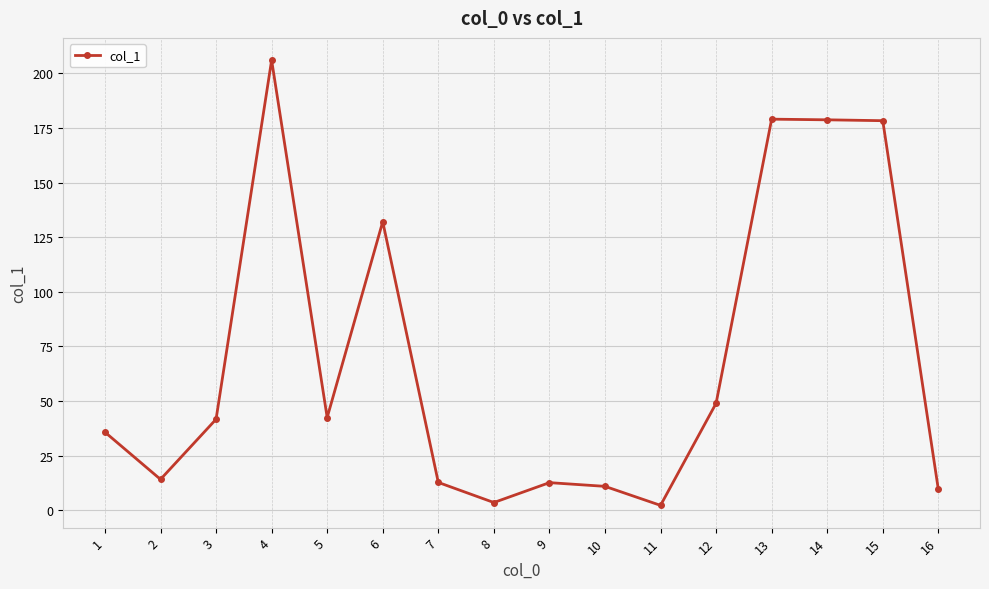

What is the ratio of the value at 10 to the value at 13?

0.1